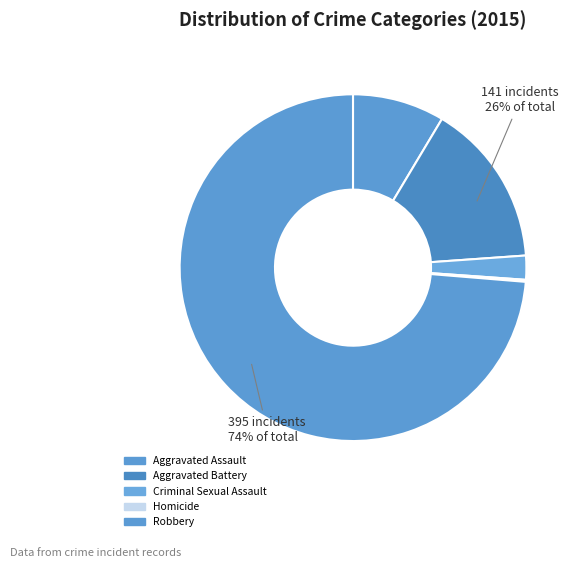

Combined, do Aggravated Battery and Robbery account for over 50%?

Yes